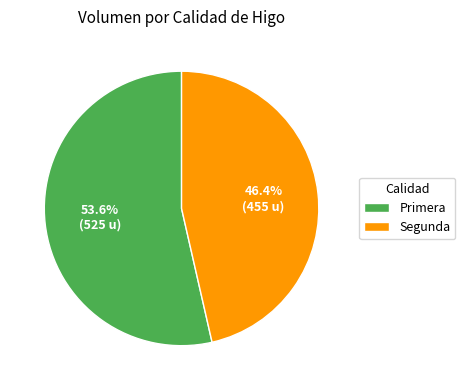

Rank the categories by value from highest to lowest.

Primera, Segunda